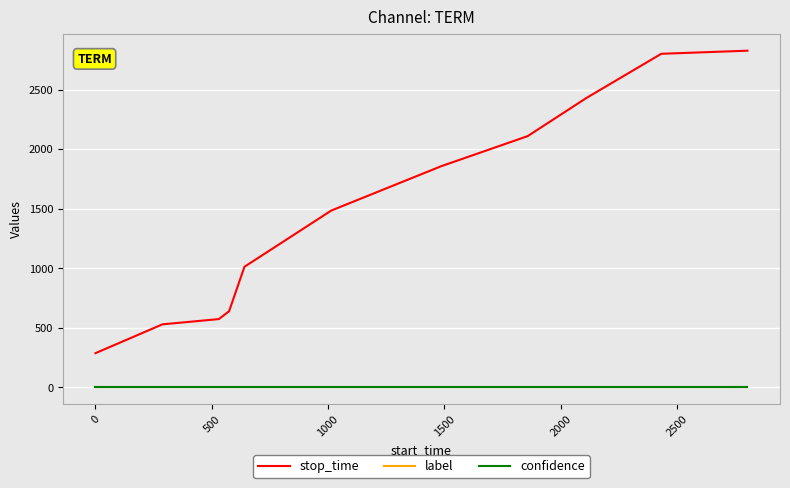

Which series has the largest total across all categories?

stop_time